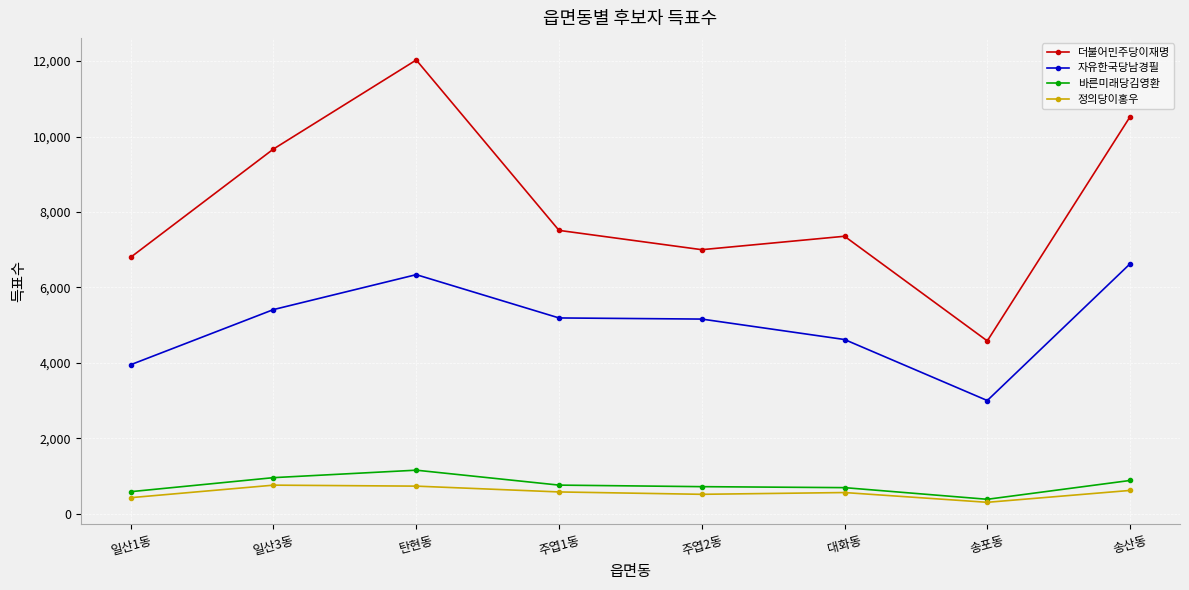

True or false: 자유한국당남경필 has more than 0 points higher than both neighbors.

True